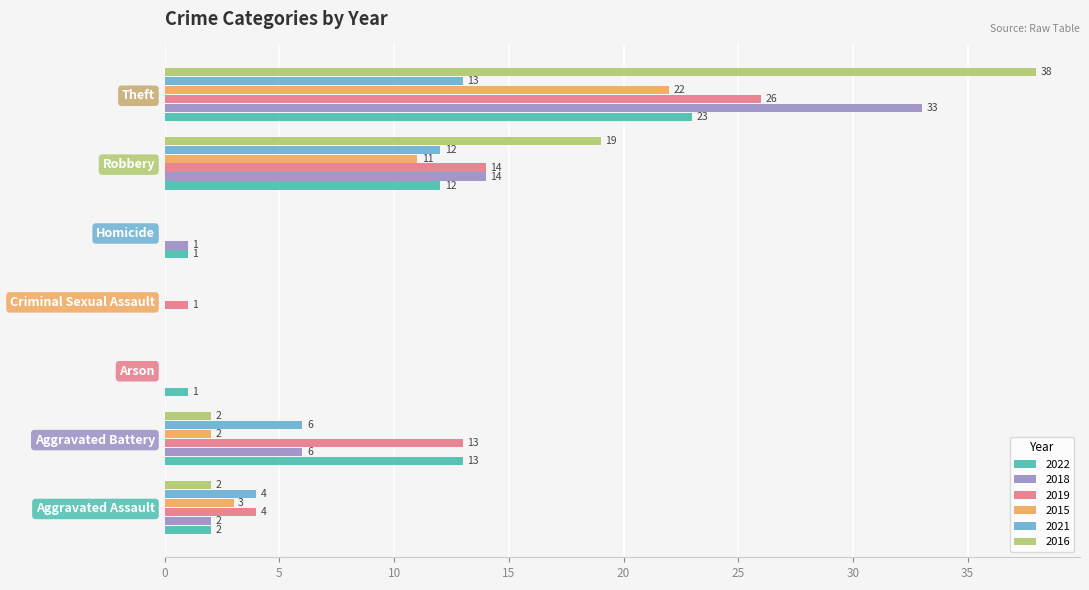

Between Aggravated Battery and Criminal Sexual Assault, which series saw the biggest shift?

2022